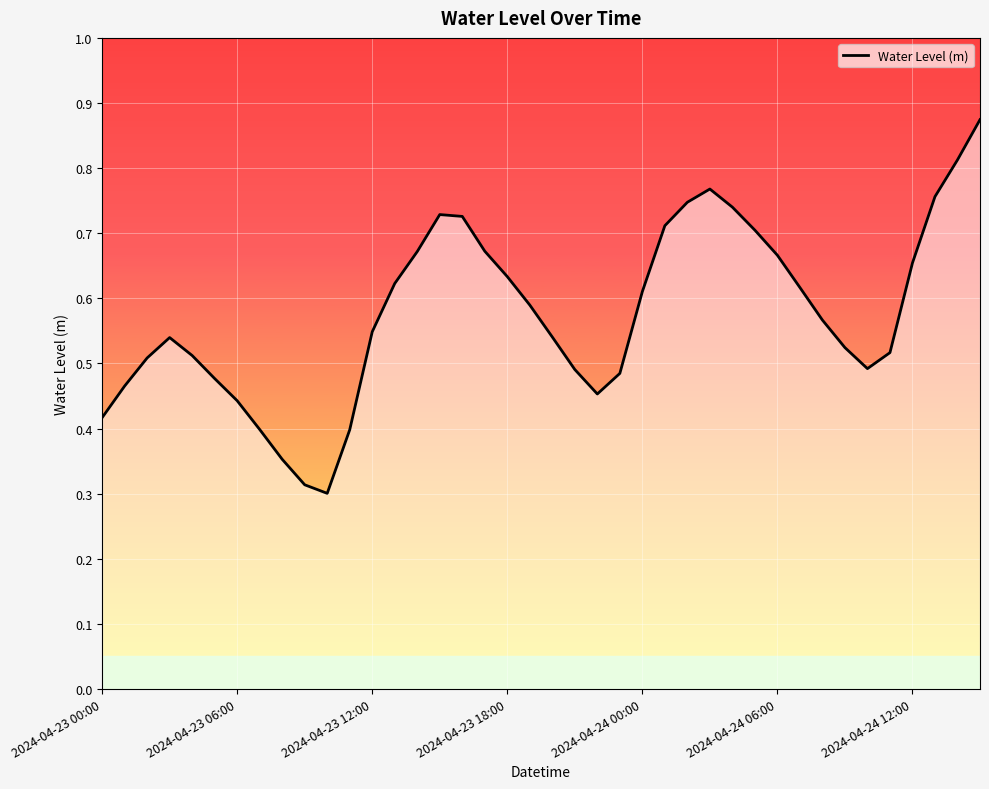

Is this an area chart (filled region under the line)?

Yes